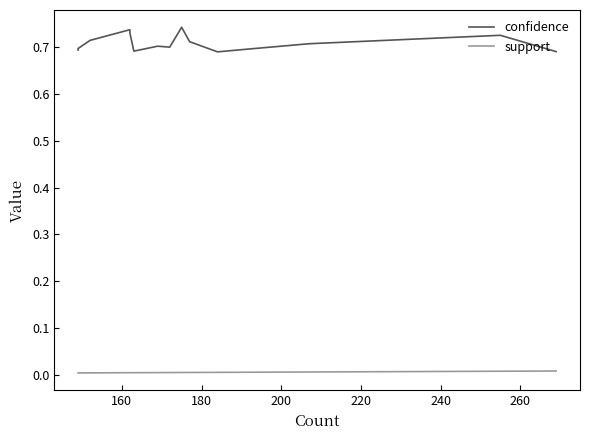

At how many categories does at least one series exceed 0?

15